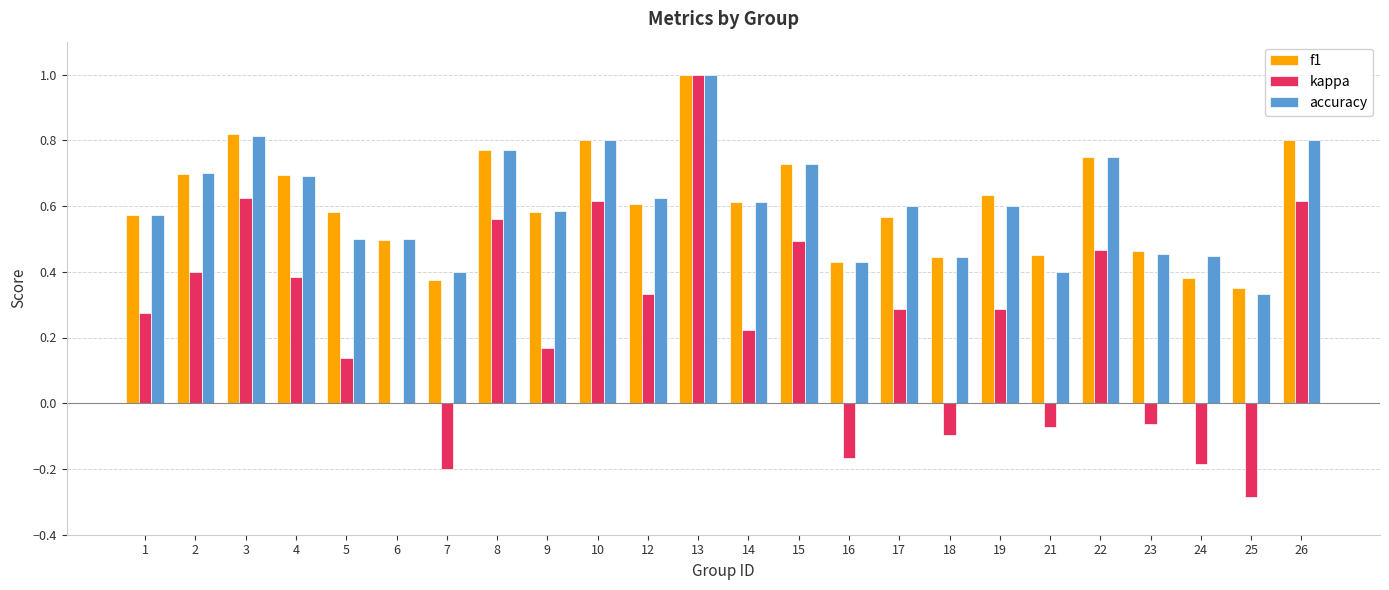

Is it true that accuracy equals 0.1 at 9?

False